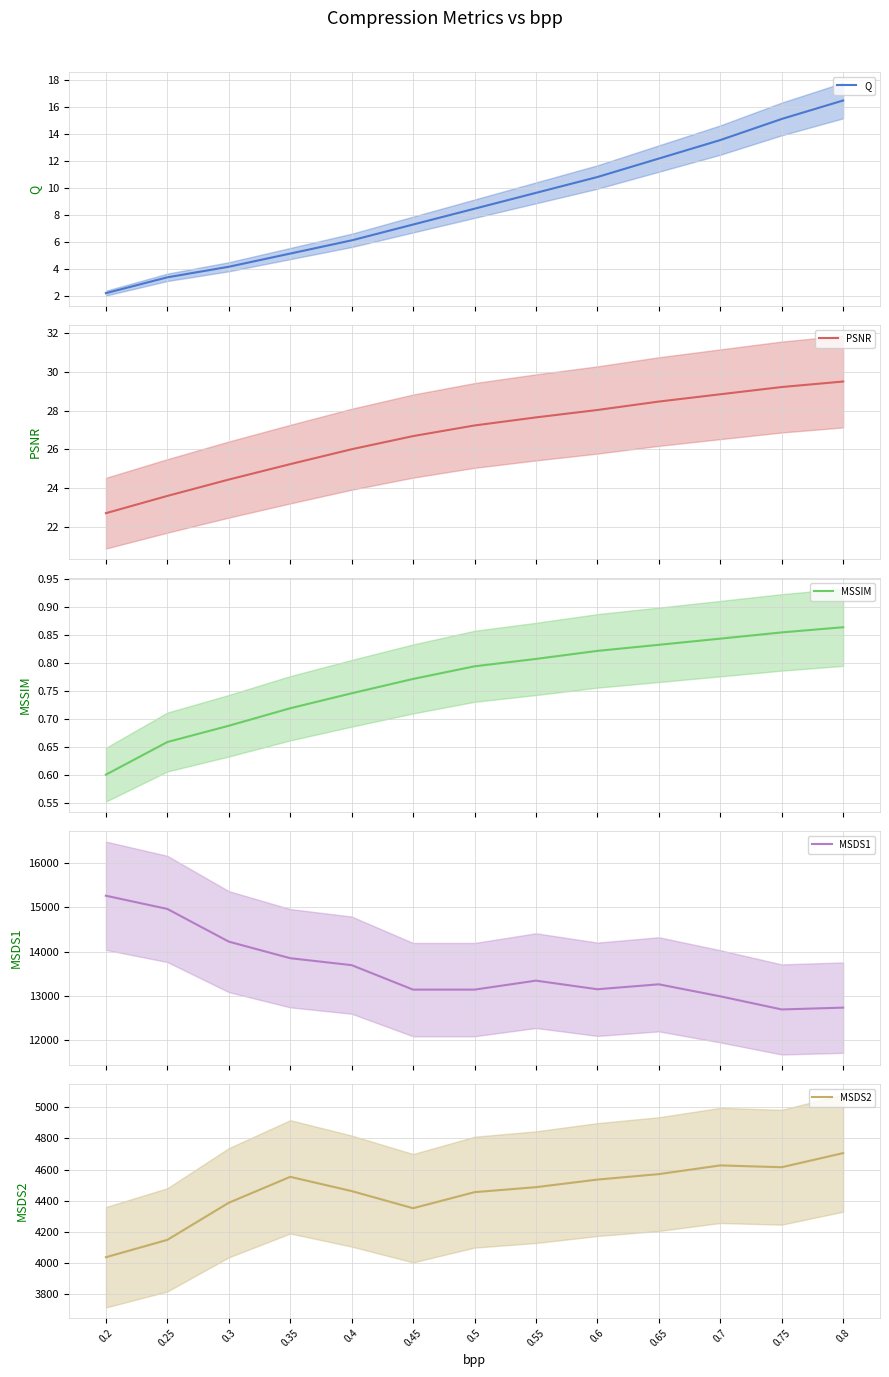

Between 0.55 and 0.75, which is larger?

0.75